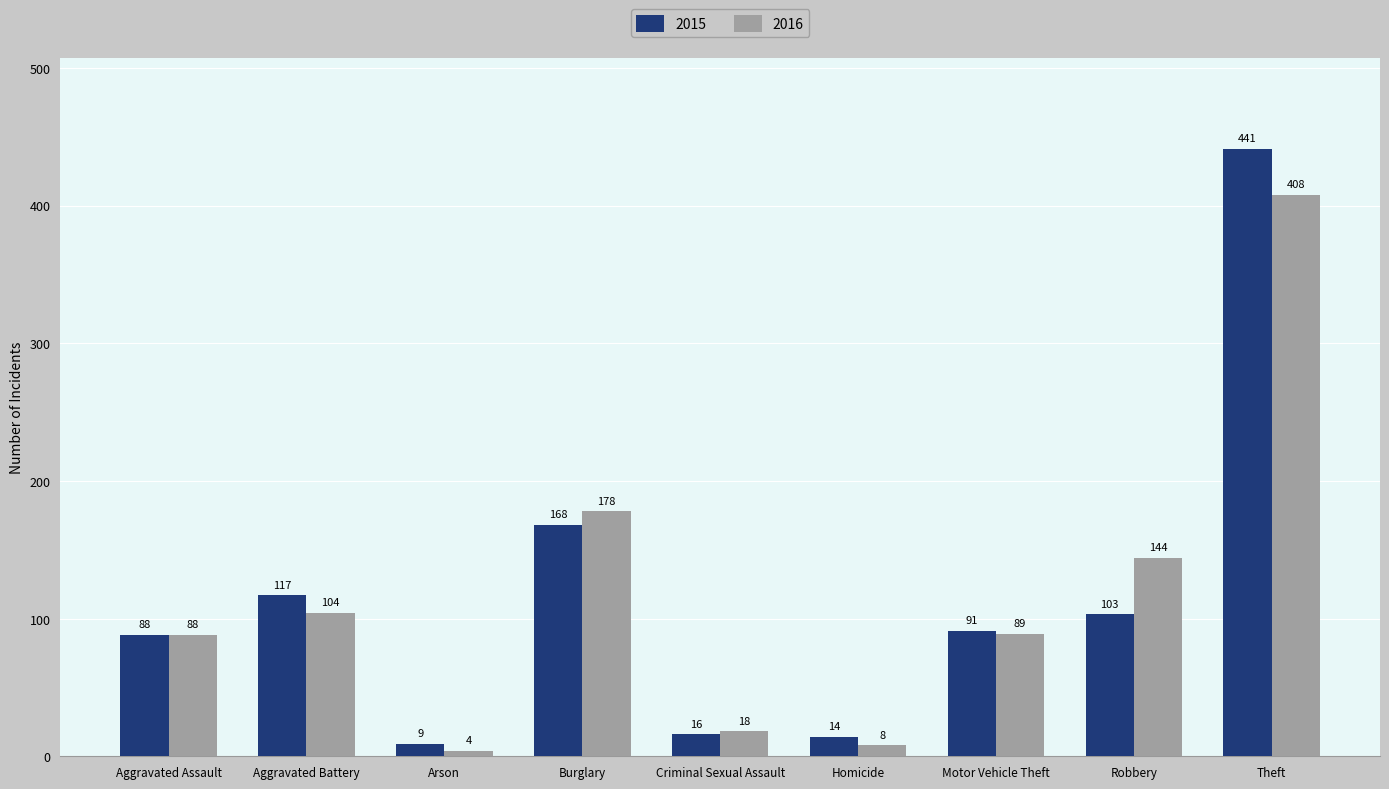

What is the difference between the highest and lowest values at Aggravated Battery?

13